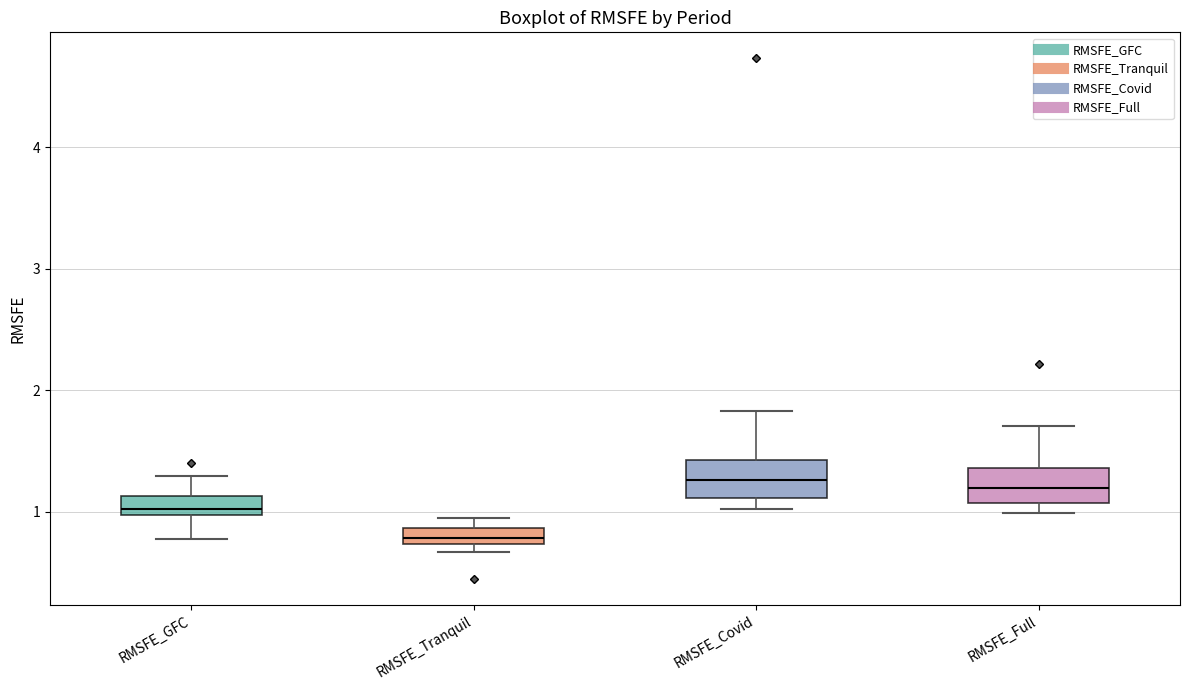

Where does the median line of the box for RMSFE_Tranquil sit on the y-axis? The values are not printed on the chart, so give them approximately, as read against the axis.

0.8